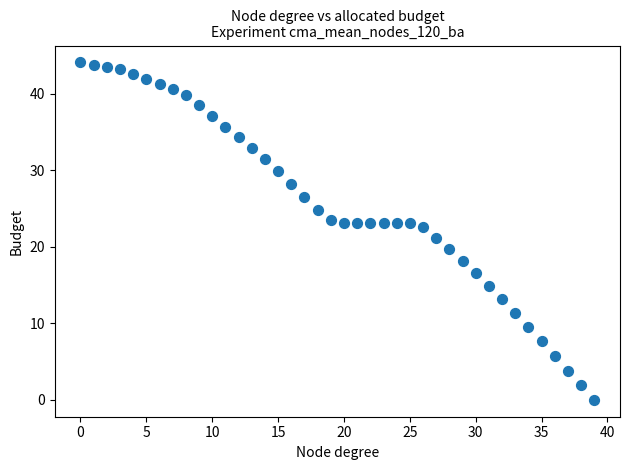

What is the range of Y values (max minus min)?

44.1